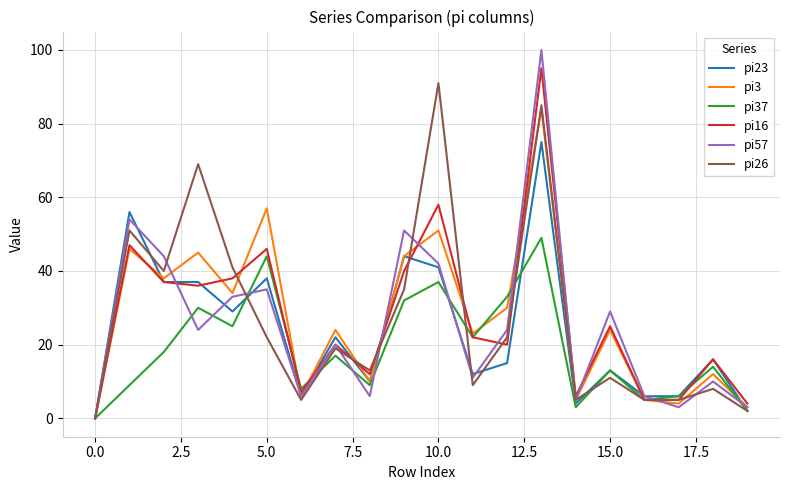

Which series has the widest spread of values?

pi57